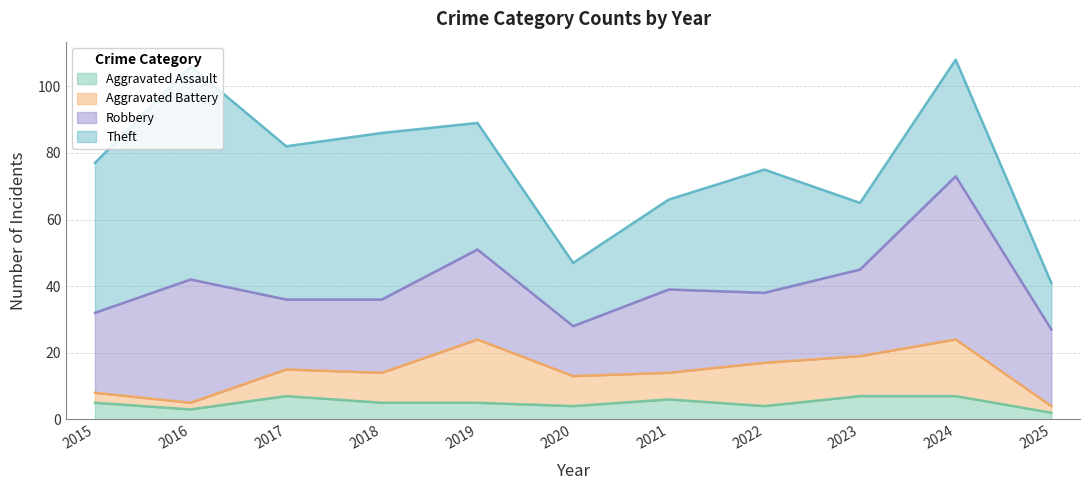

What is the sum of all Theft values?

395